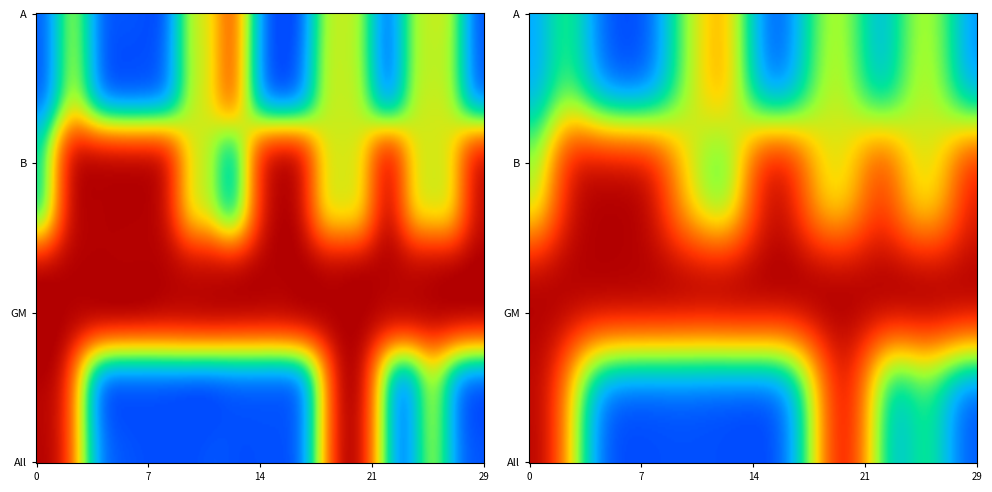

What value does the GM series have at 4?

1